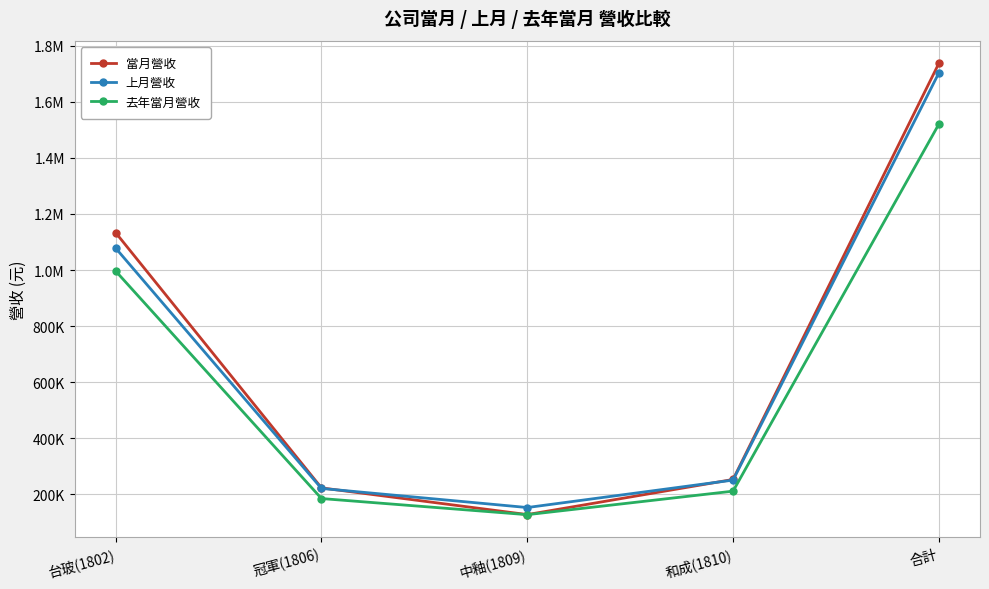

What are all the series names shown in the legend?

當月營收, 上月營收, 去年當月營收